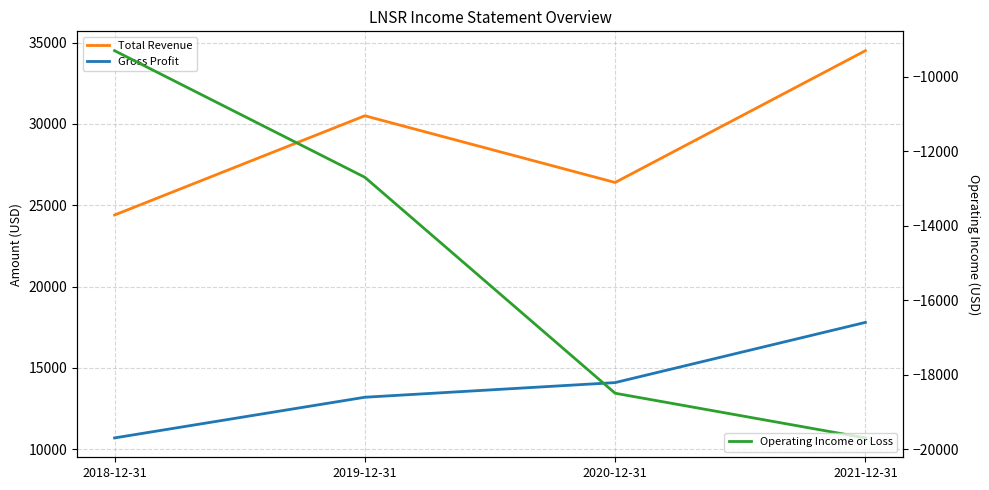

List the series in order of their overall mean, lowest first.

Operating Income or Loss, Gross Profit, Total Revenue